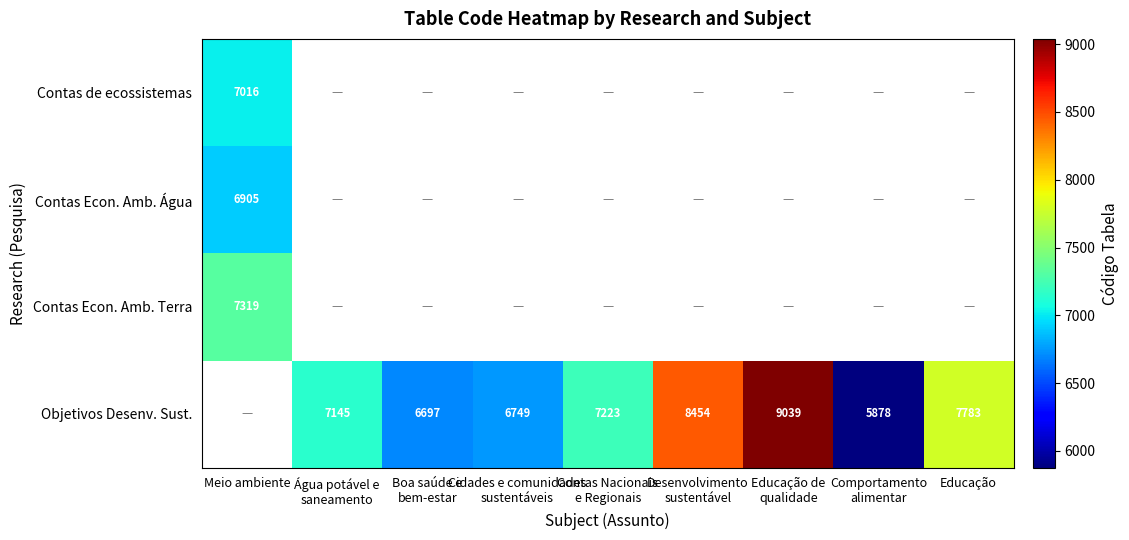

The Contas Econ. Amb. Água series shows 6905 at Meio ambiente. True or false?

True